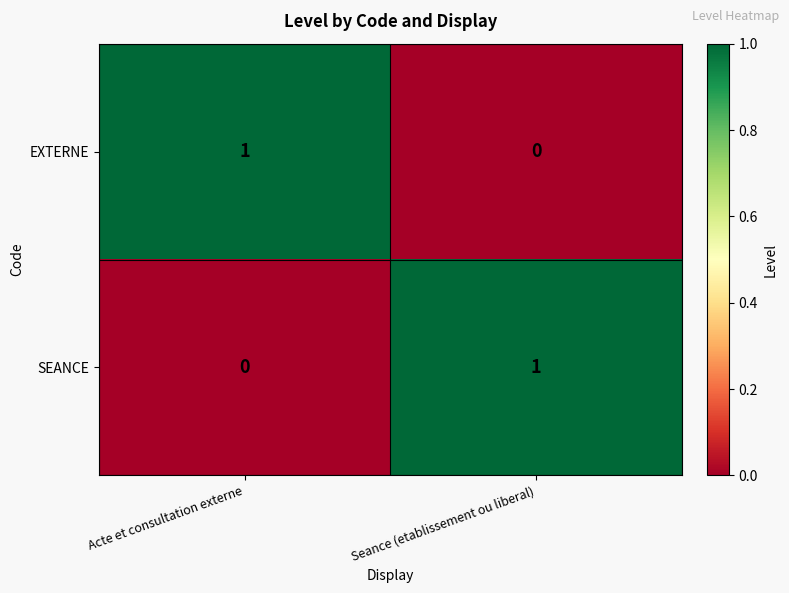

At Acte et consultation externe, list the series in order from largest to smallest.

EXTERNE, SEANCE